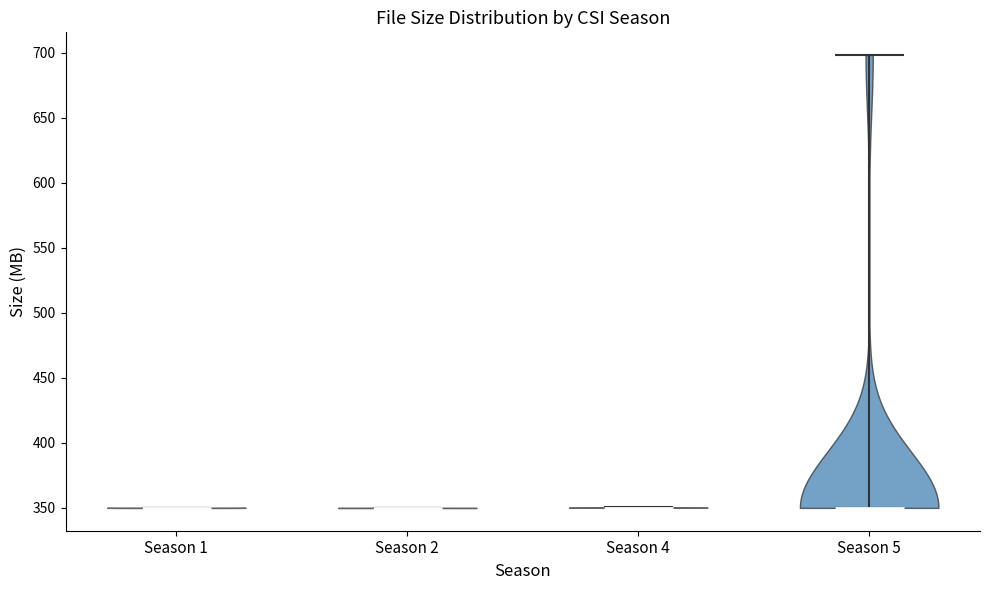

Reading left to right, read every violin against the y-axis: where its median line is, and the lowest and highest points it reaches. The values are not printed on the chart, so give them approximately, as read against the axis.

Season 1: median line 350, lowest point 350, highest point 350
Season 2: median line 350, lowest point 350, highest point 350
Season 4: median line 350, lowest point 350, highest point 350
Season 5: median line 350, lowest point 350, highest point 700